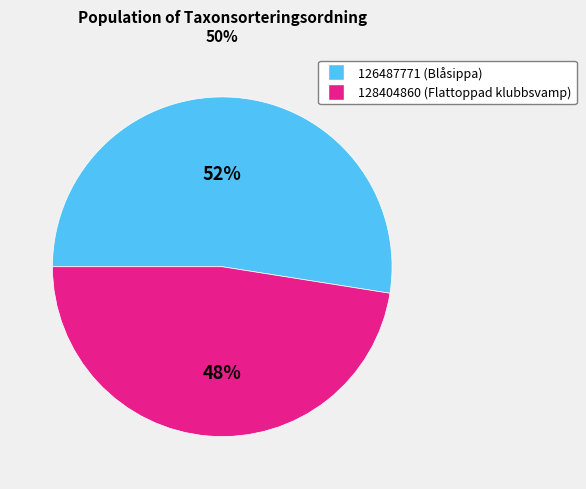

Rank the categories by value from lowest to highest.

128404860, 126487771